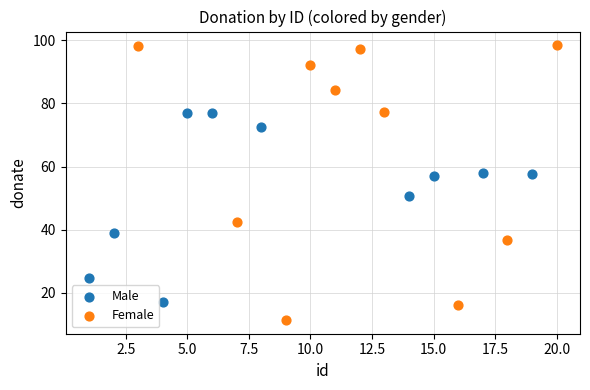

Which series has the widest spread of Y values?

Female